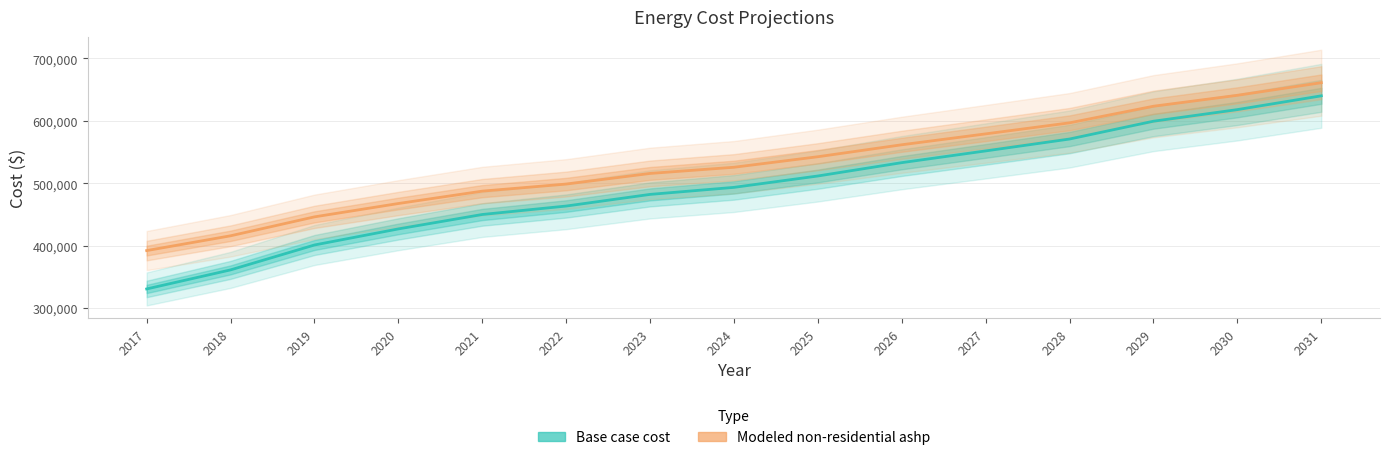

True or false: Base case cost and Modeled non-residential ashp cross at least once.

False